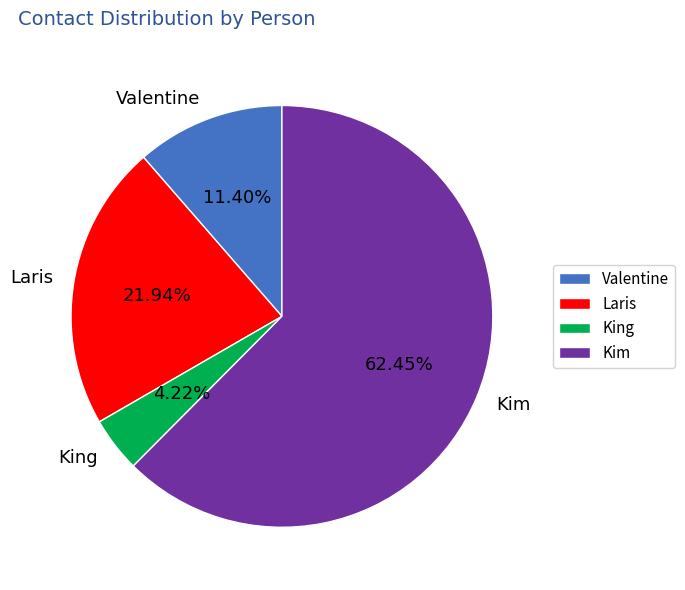

How many slices are in this pie chart?

4